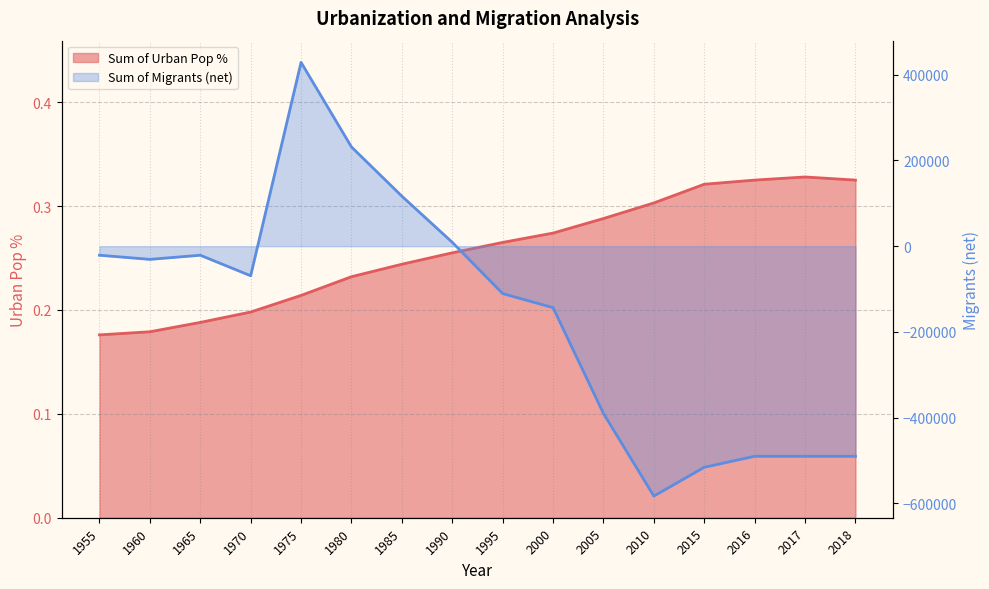

Reading left to right, transcribe all the data shown in this chart.

Sum of Urban Pop %: 1955=0.2	1960=0.2	1965=0.2	1970=0.2	1975=0.2	1980=0.2	1985=0.2	1990=0.3	1995=0.3	2000=0.3	2005=0.3	2010=0.3	2015=0.3	2016=0.3	2017=0.3	2018=0.3
Sum of Migrants (net): 1955=-21142.0	1960=-30805.0	1965=-21142.0	1970=-69036.0	1975=428664.0	1980=231436.0	1985=116619.0	1990=9029.0	1995=-110587.0	2000=-143380.0	2005=-390182.0	2010=-582766.0	2015=-515643.0	2016=-490000.0	2017=-490000.0	2018=-490000.0